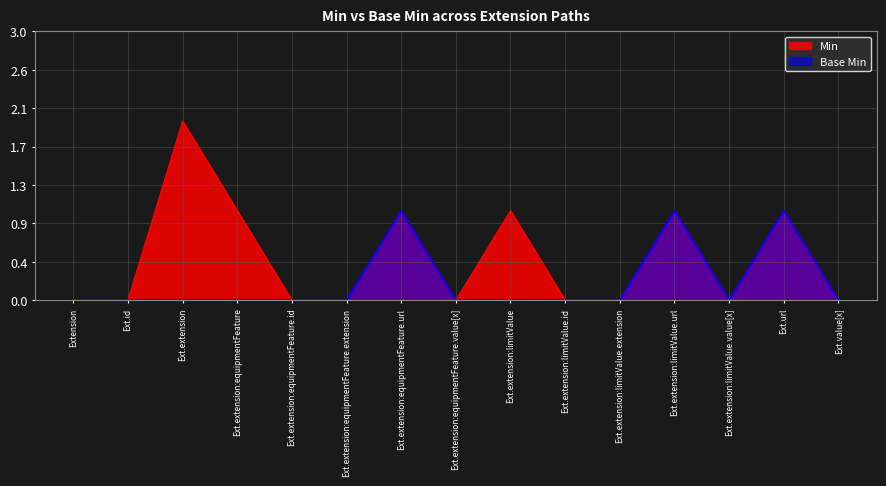

How many Base Min values are between 0 and 1?

15